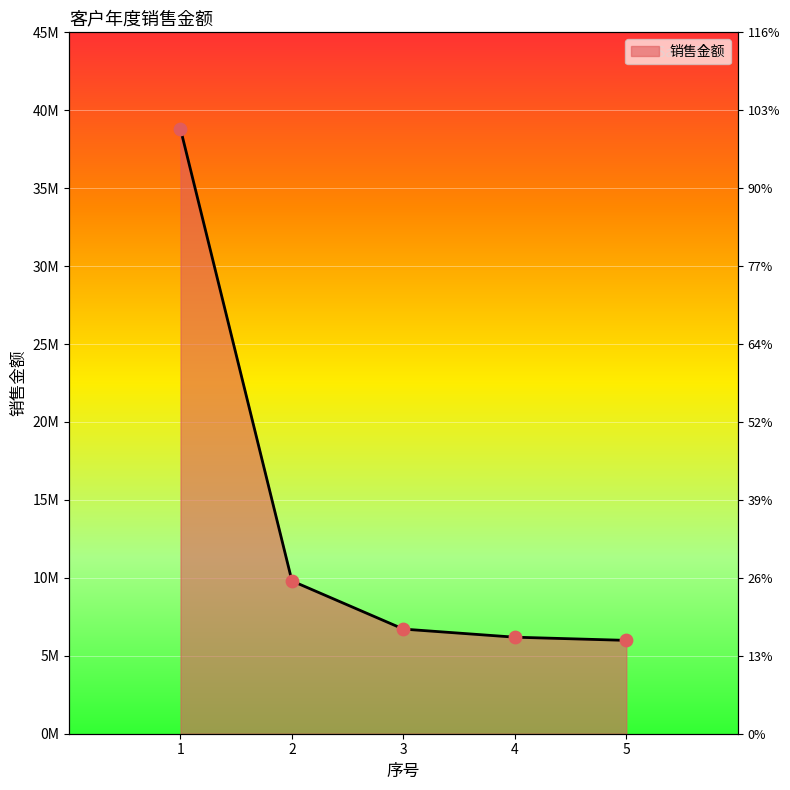

Which has a higher value, 3 or 4?

3